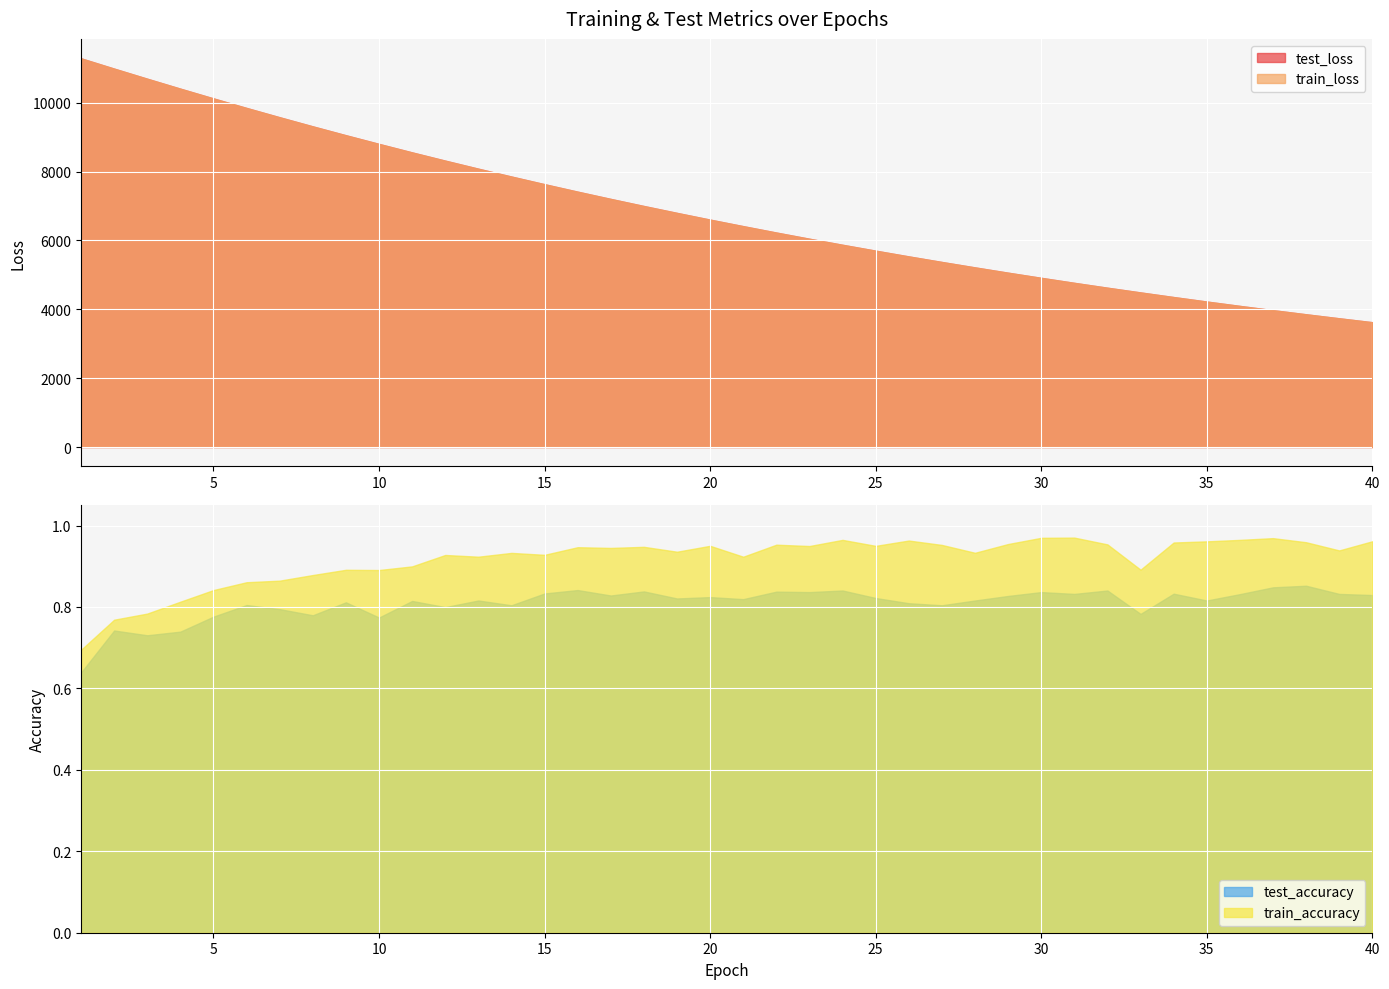

What is the average value of the test_accuracy series?

0.8